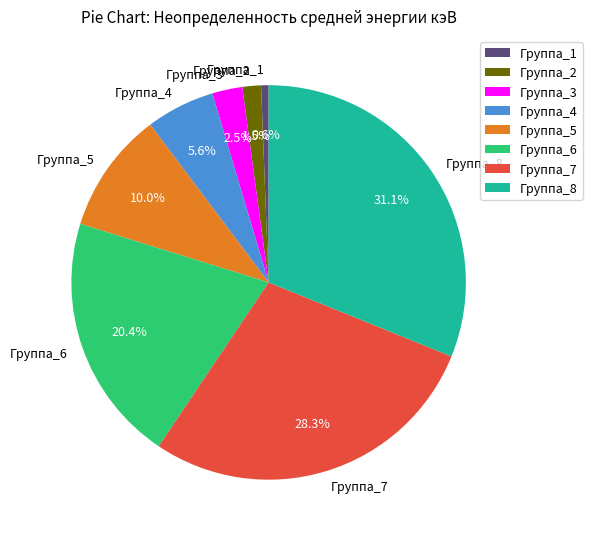

What percentage is NOT represented by Группа_6?

79.6%